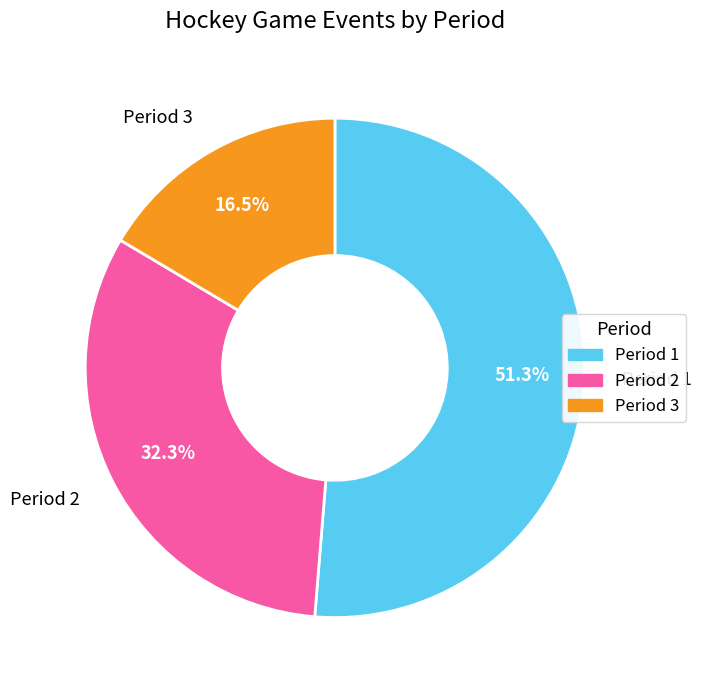

What is the smallest slice in the pie chart?

Period 3